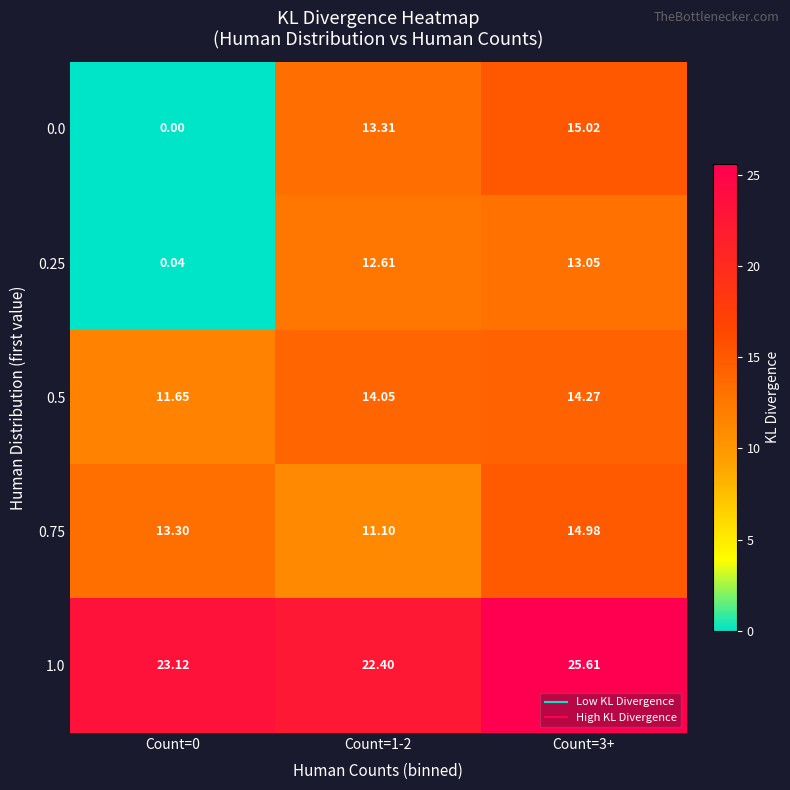

Is the value of 0.75 at Count=1-2 greater than the value of 1.0 at Count=0?

No